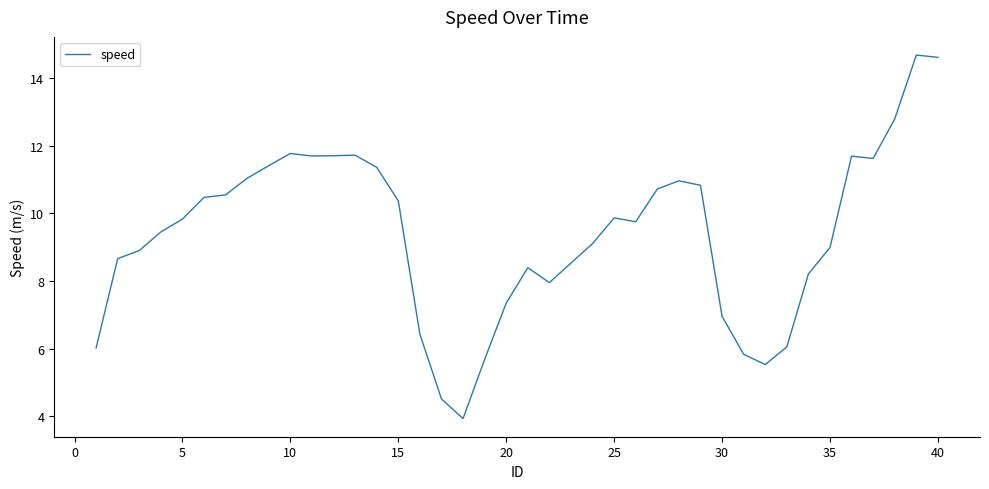

What is the difference between the second highest and second lowest values?

10.1